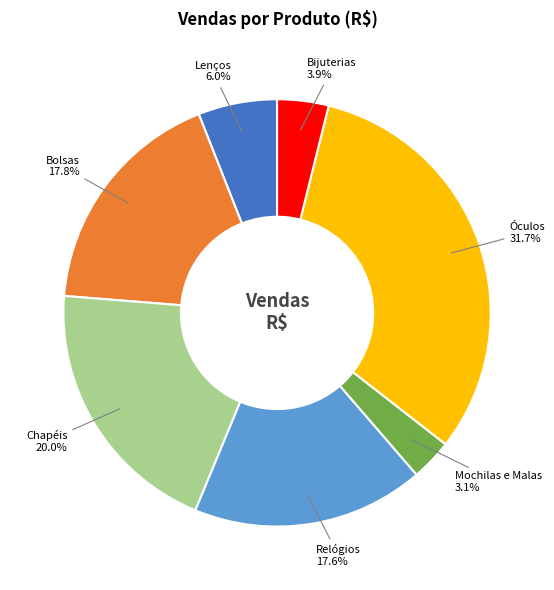

Which category has the biggest portion of the pie?

Óculos